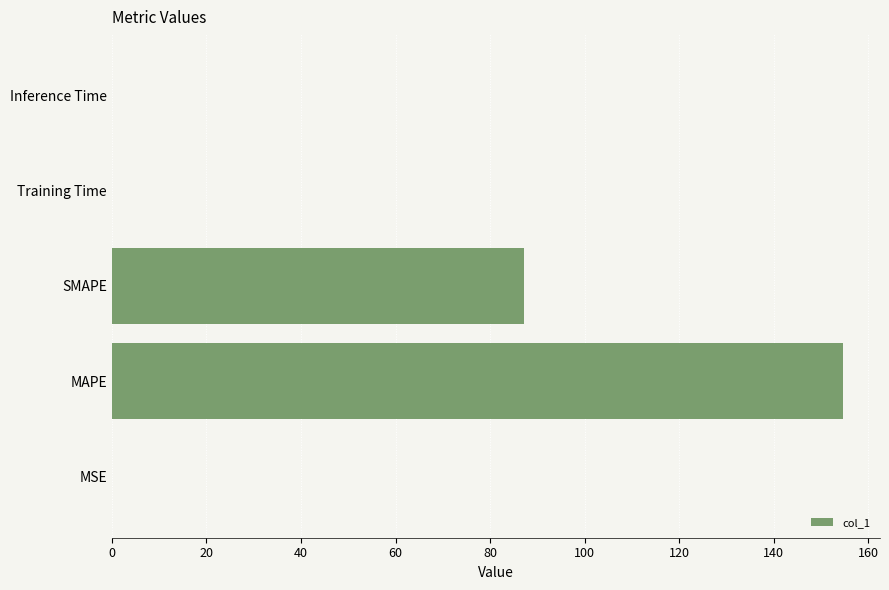

True or false: the data shows 0.0 at Training Time.

True